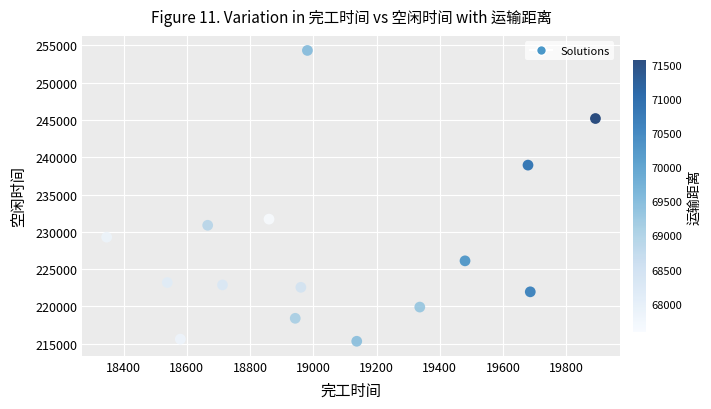

What is the range of X values (max minus min)?

1545.6